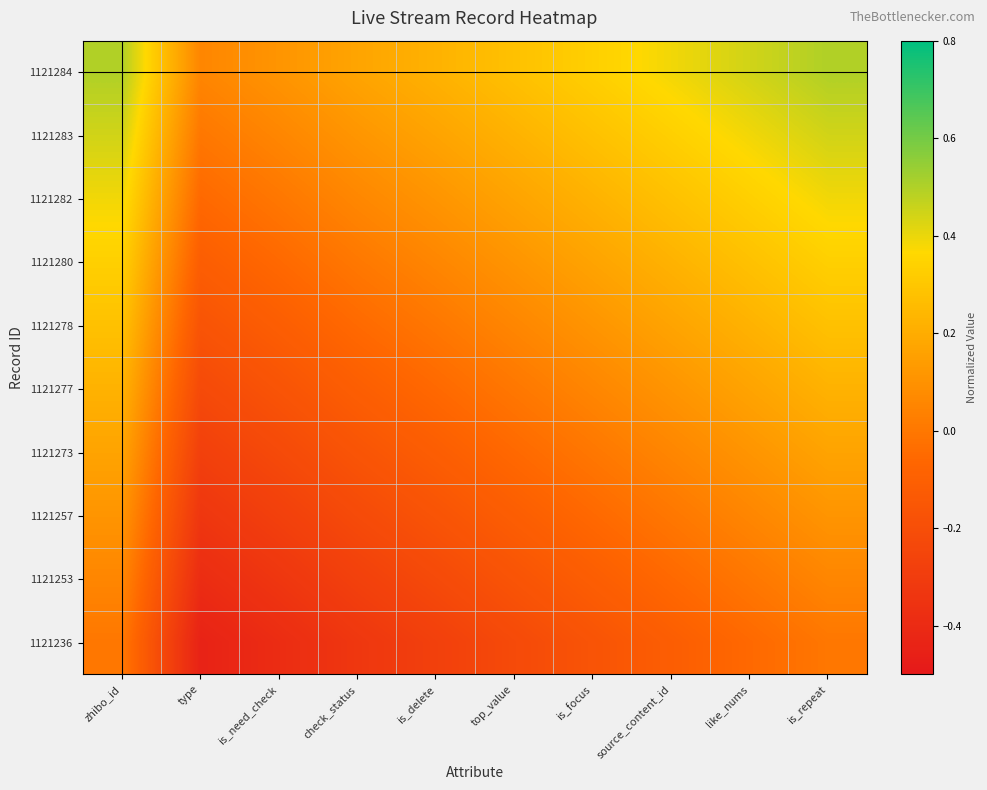

Which has a higher value, like_nums or is_focus?

like_nums